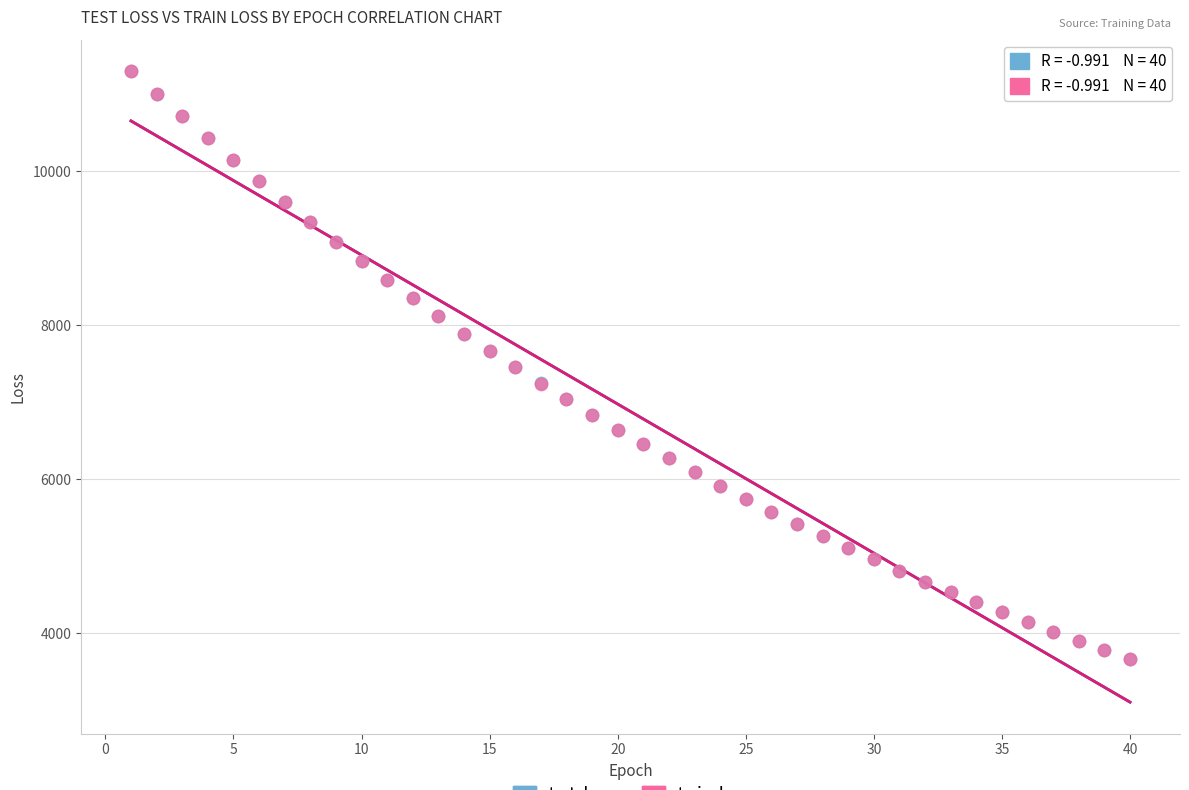

Which series has the widest spread of Y values?

train_loss